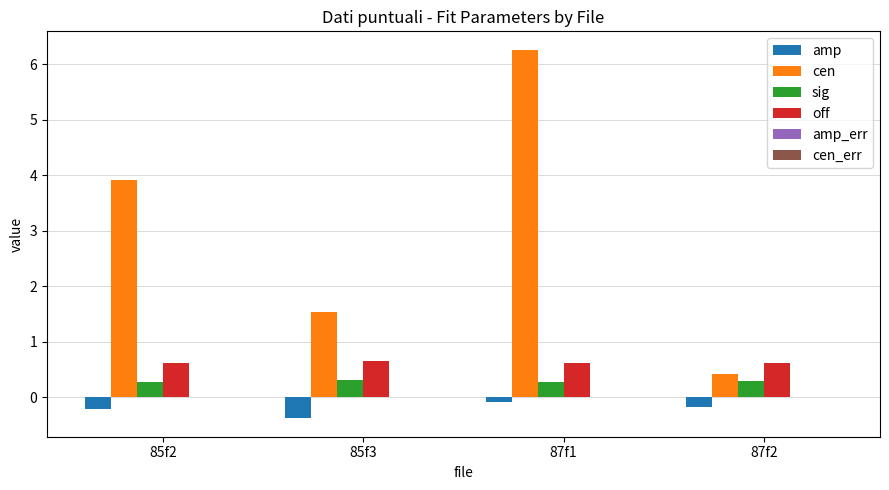

How many groups of bars are there?

4